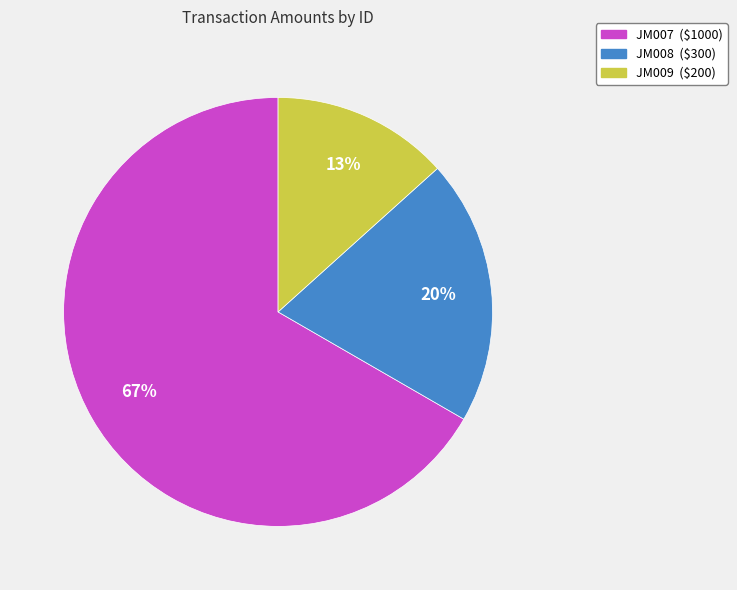

Which category has the smallest portion of the pie?

JM009